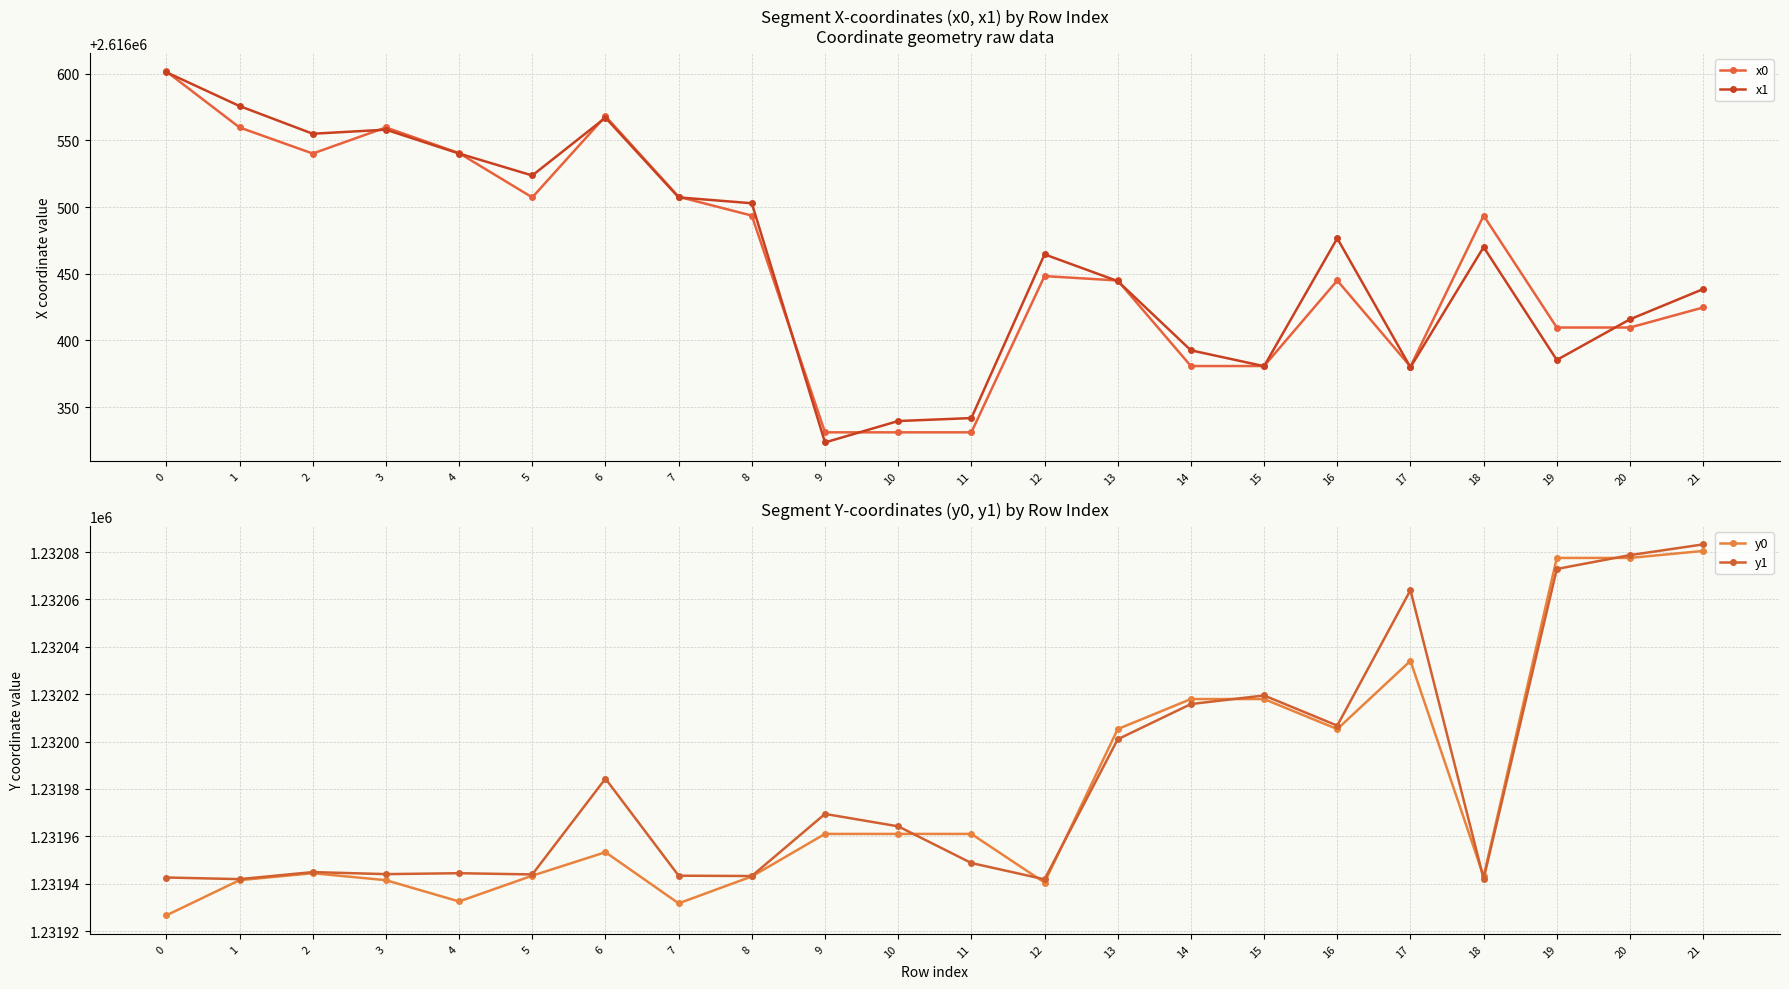

What is the difference between the second highest and minimum values in the y0 series?

150.9